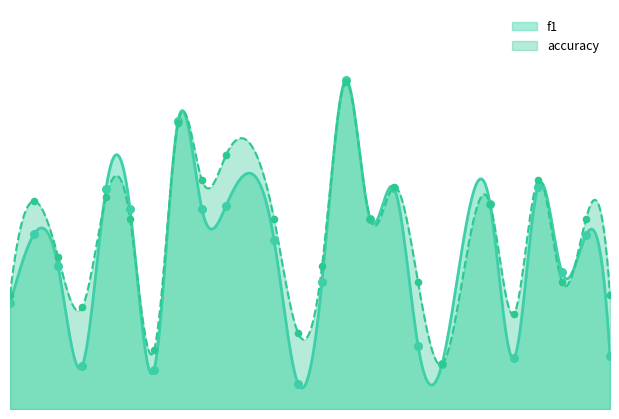

What are all the series names shown in the legend?

f1, accuracy